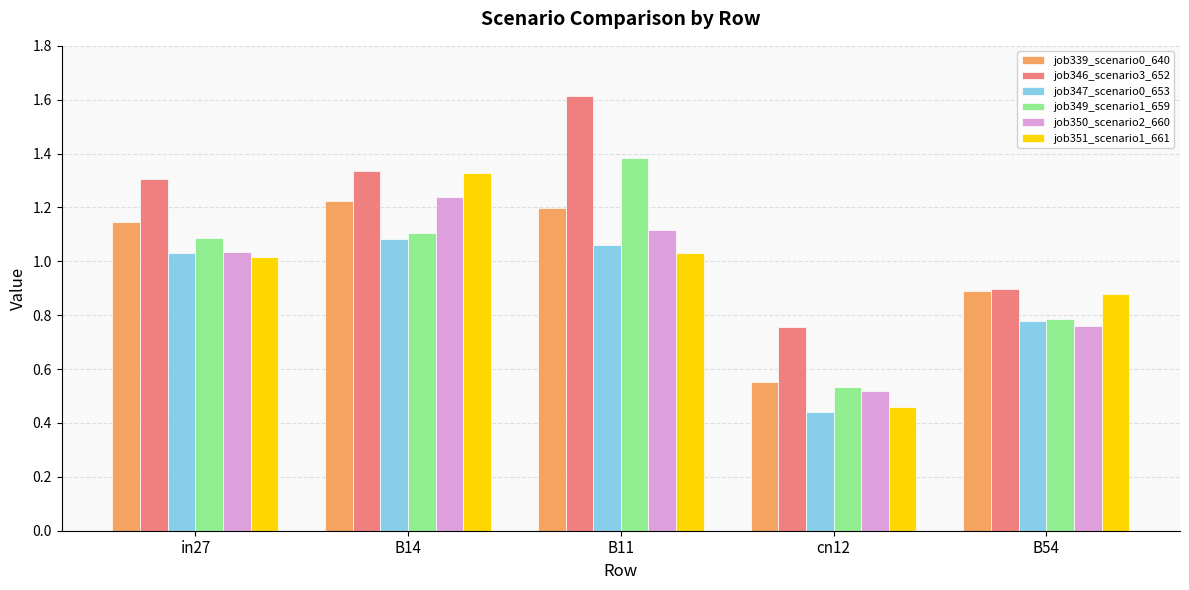

How many values in the job350_scenario2_660 series are below 1?

2